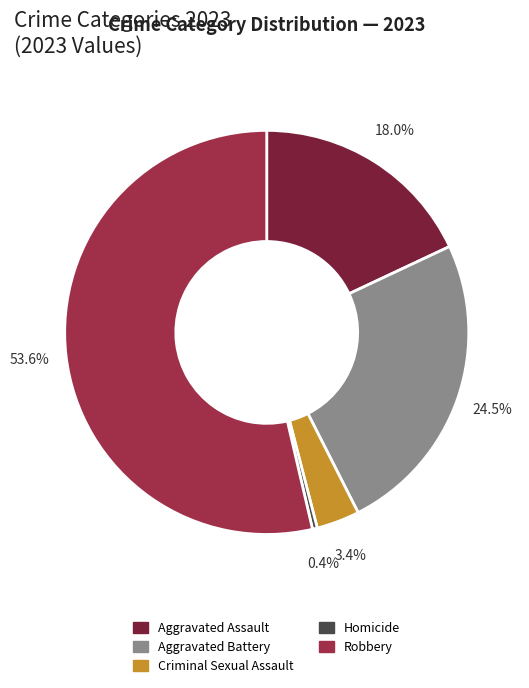

To the nearest percent, what is the difference between the largest and smallest slice percentages?

53%